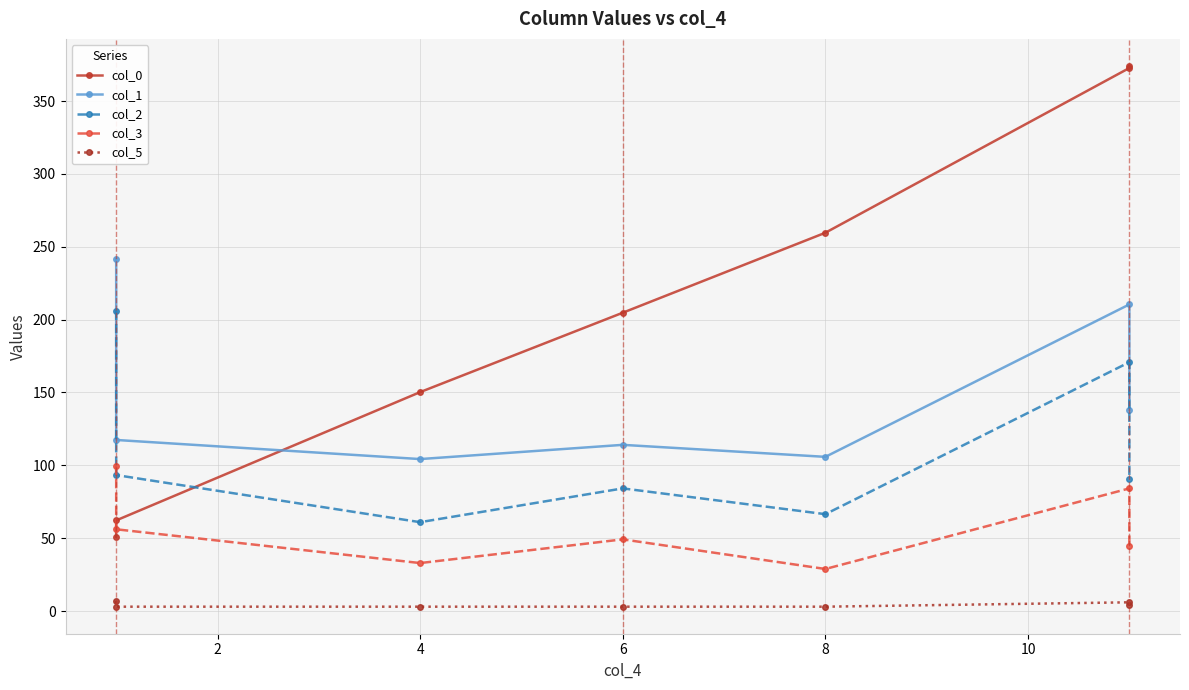

Rank the series at 4 from lowest to highest value.

col_5, col_3, col_2, col_1, col_0